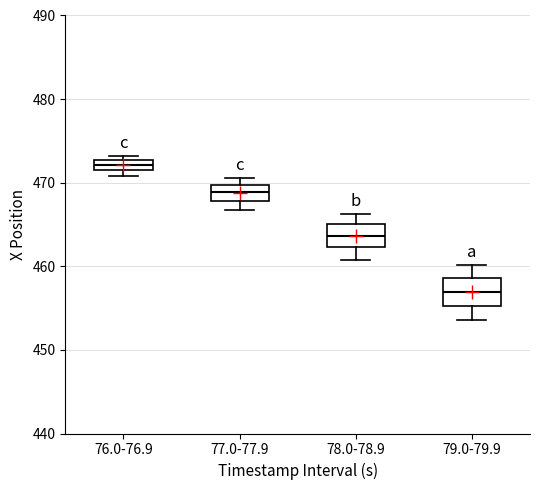

Which box has the highest median line?

76.0-76.9